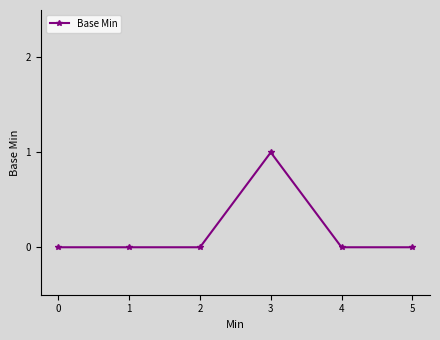

True or false: the data has more than 0 interior local peaks.

True